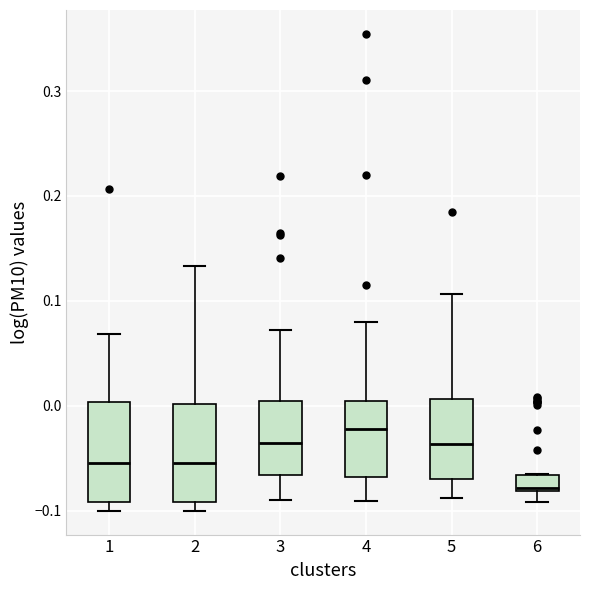

Which box has the lowest median line?

6